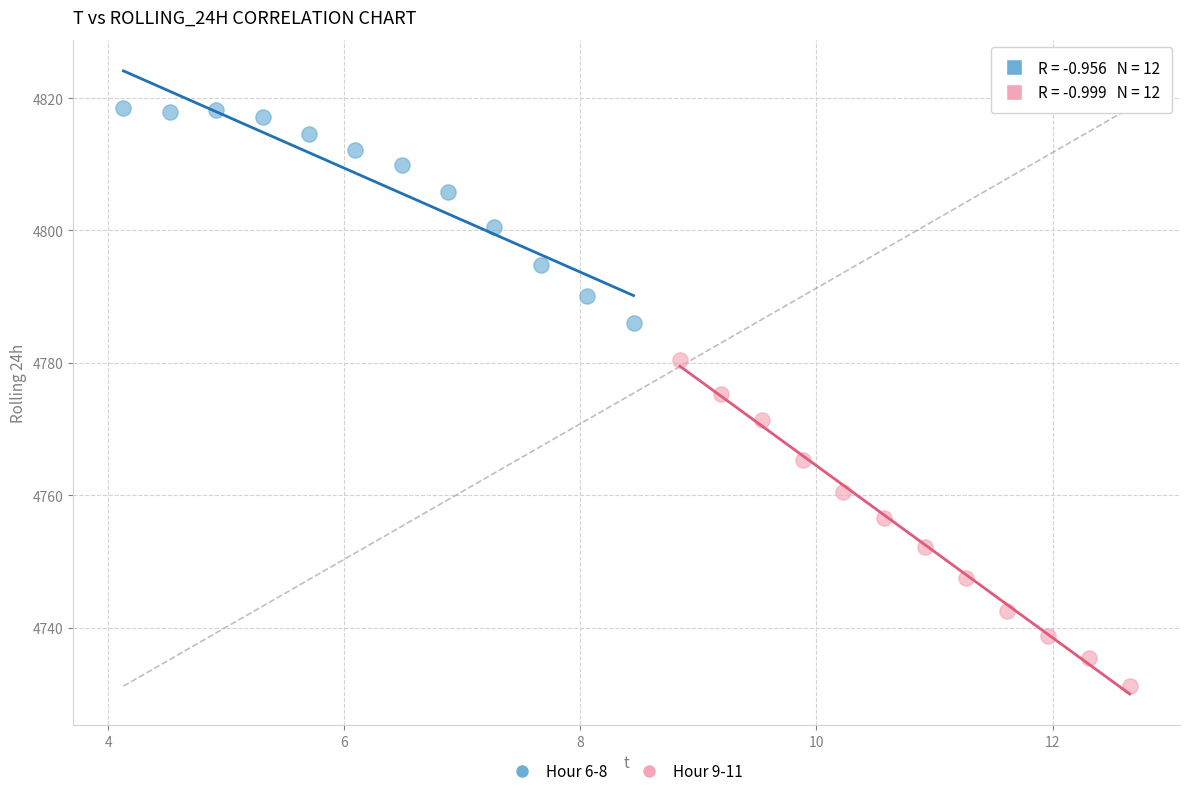

Which series reaches the minimum Y coordinate?

Hour 9-11